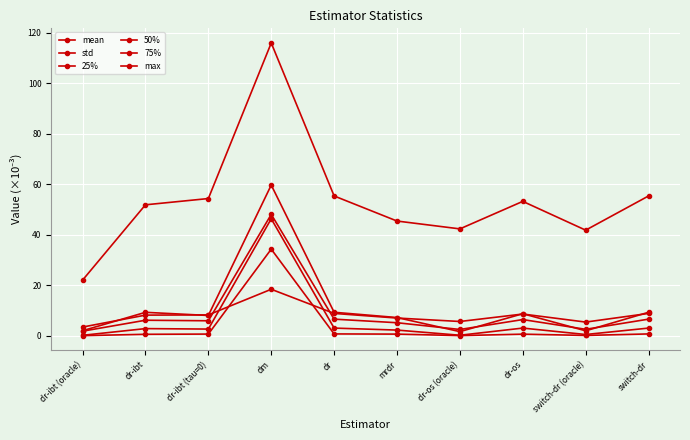

The value of mean at dr-os is 6.4. True or false?

True